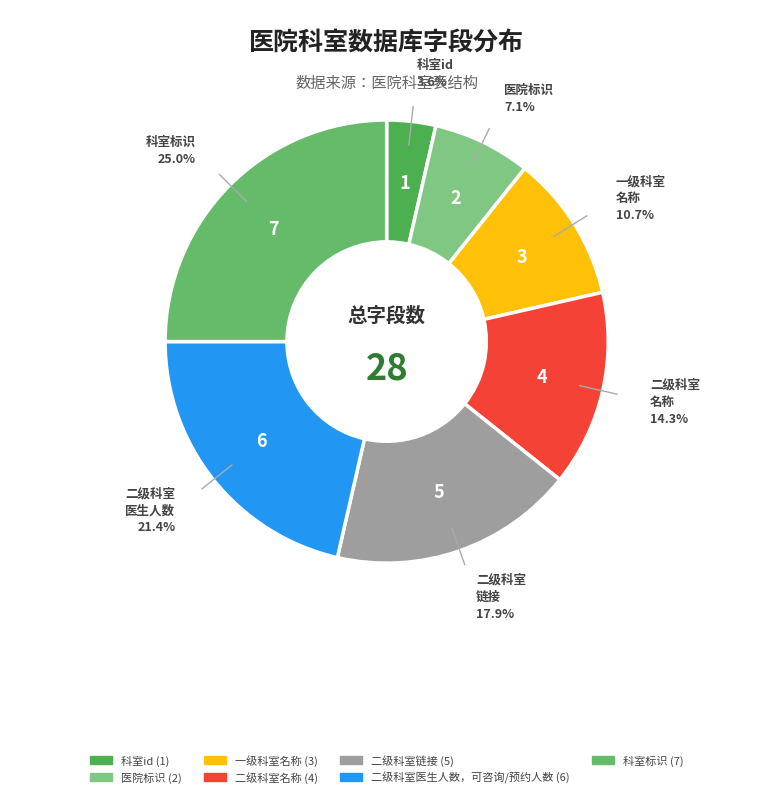

Which category has the smallest portion of the pie?

科室id